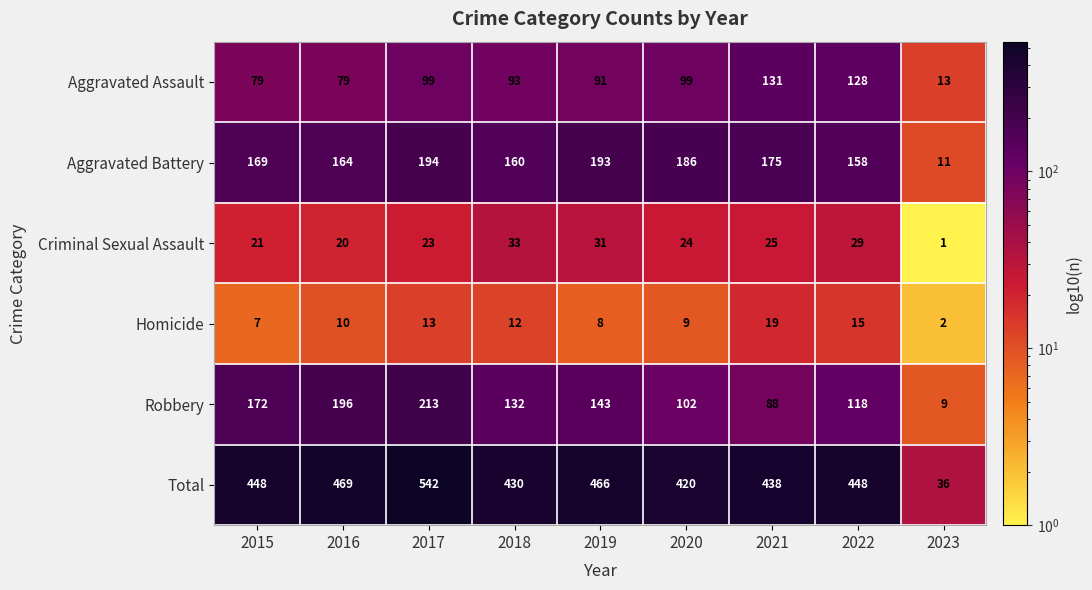

What is the sum of all Homicide values?

95